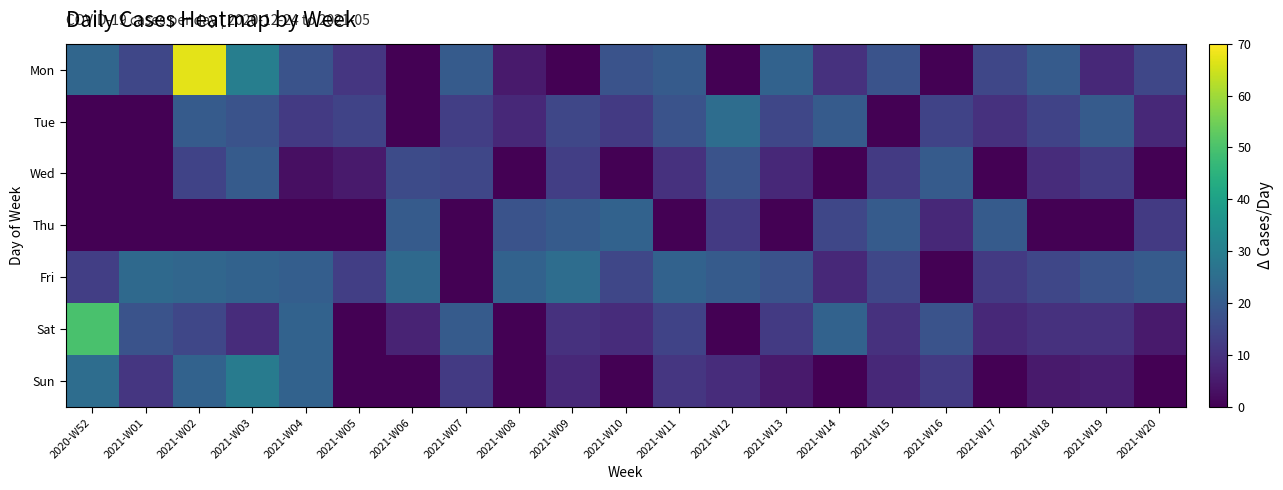

At 2021-W07, list the series in order from largest to smallest.

Mon, Sat, Wed, Tue, Sun, Thu, Fri